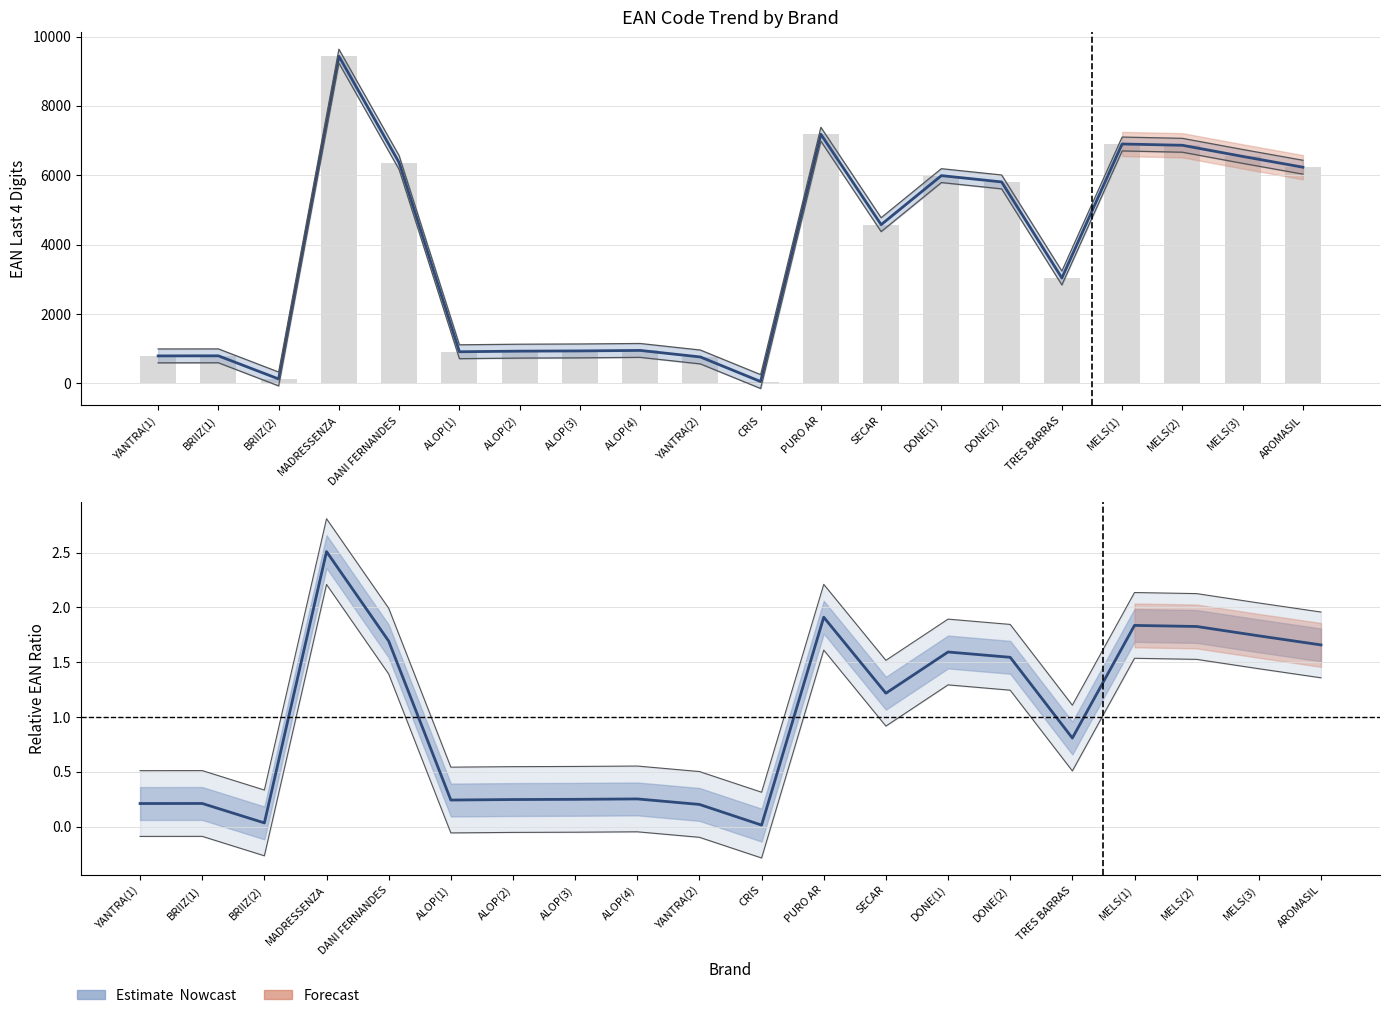

What is the change in value from YANTRA(1) to TRES BARRAS?

+0.6